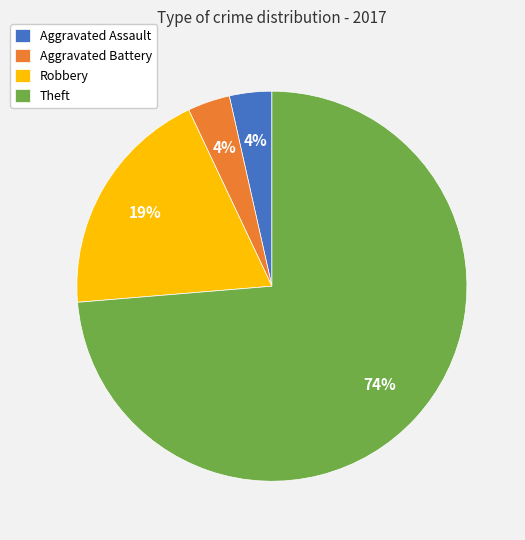

Is the sum of Aggravated Battery and Theft greater than half?

Yes